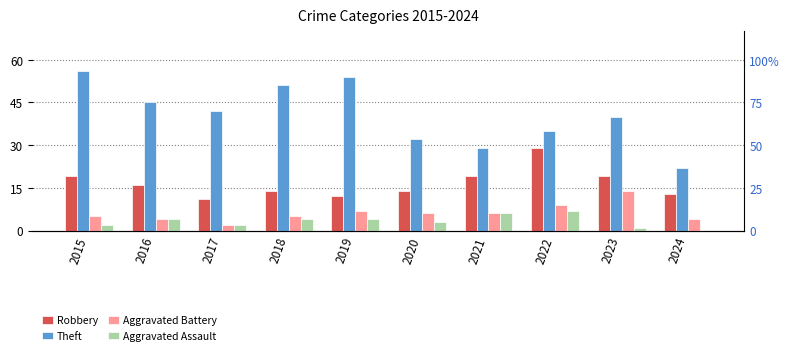

Where does the Robbery series first go above 16?

2015